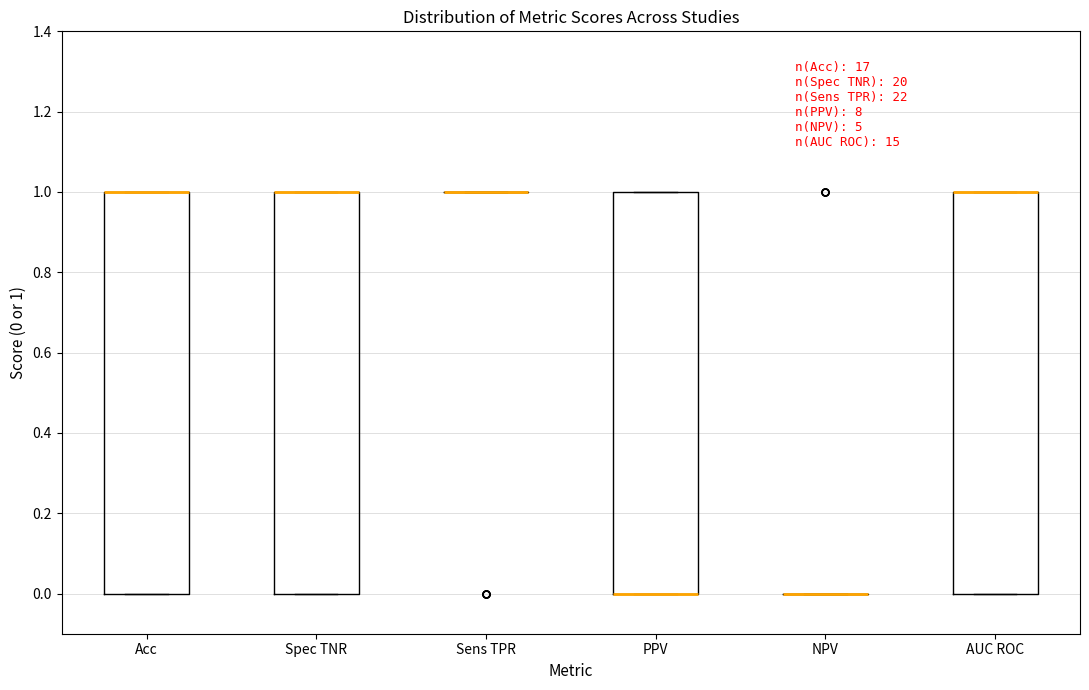

Reading left to right, read every box against the y-axis: the position of its median line, the range the box covers, and the ends of its whiskers. The values are not printed on the chart, so give them approximately, as read against the axis.

Acc: median 1 (drawn on the box's upper edge), box 0 to 1, whiskers 0 to 1
Spec TNR: median 1 (drawn on the box's upper edge), box 0 to 1, whiskers 0 to 1
Sens TPR: box collapsed to a line at 1, whiskers 1 to 1
PPV: median 0 (drawn on the box's lower edge), box 0 to 1, whiskers 0 to 1
NPV: box collapsed to a line at 0, whiskers 0 to 0
AUC ROC: median 1 (drawn on the box's upper edge), box 0 to 1, whiskers 0 to 1